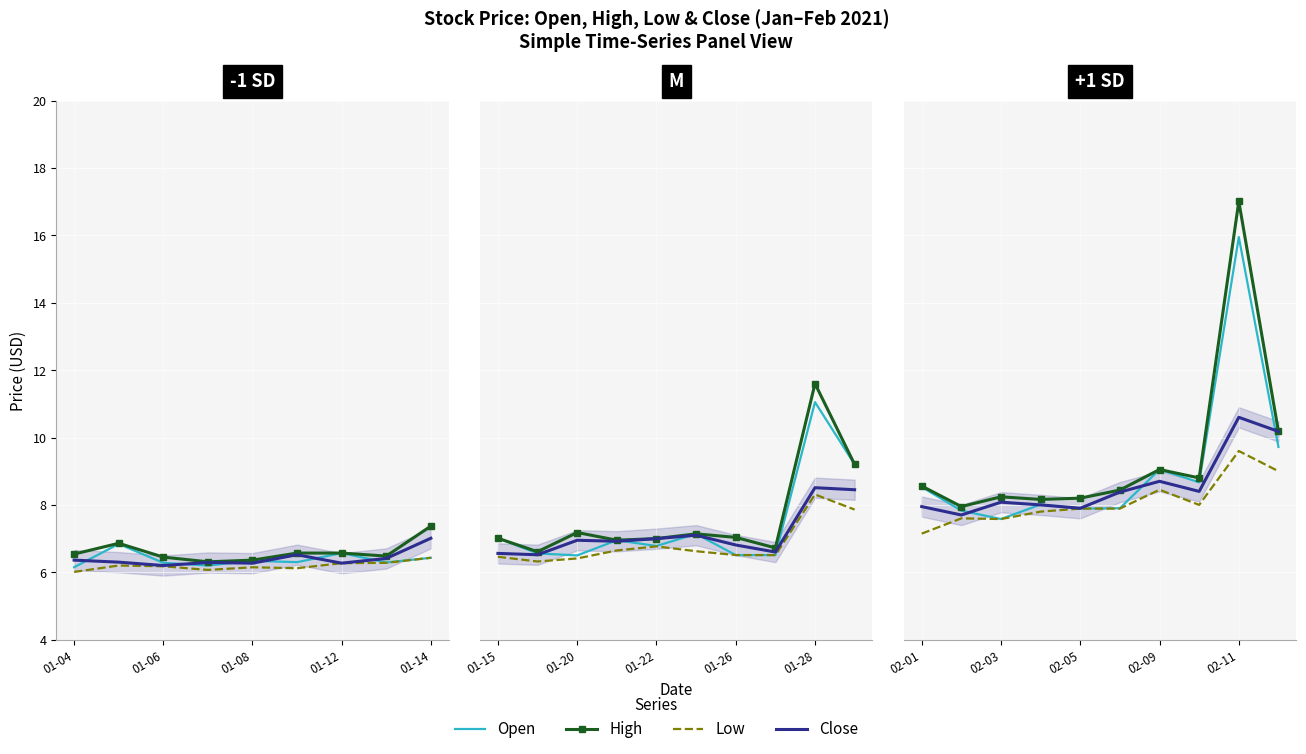

What is the value of the Close point at the 10th from the left?

10.2